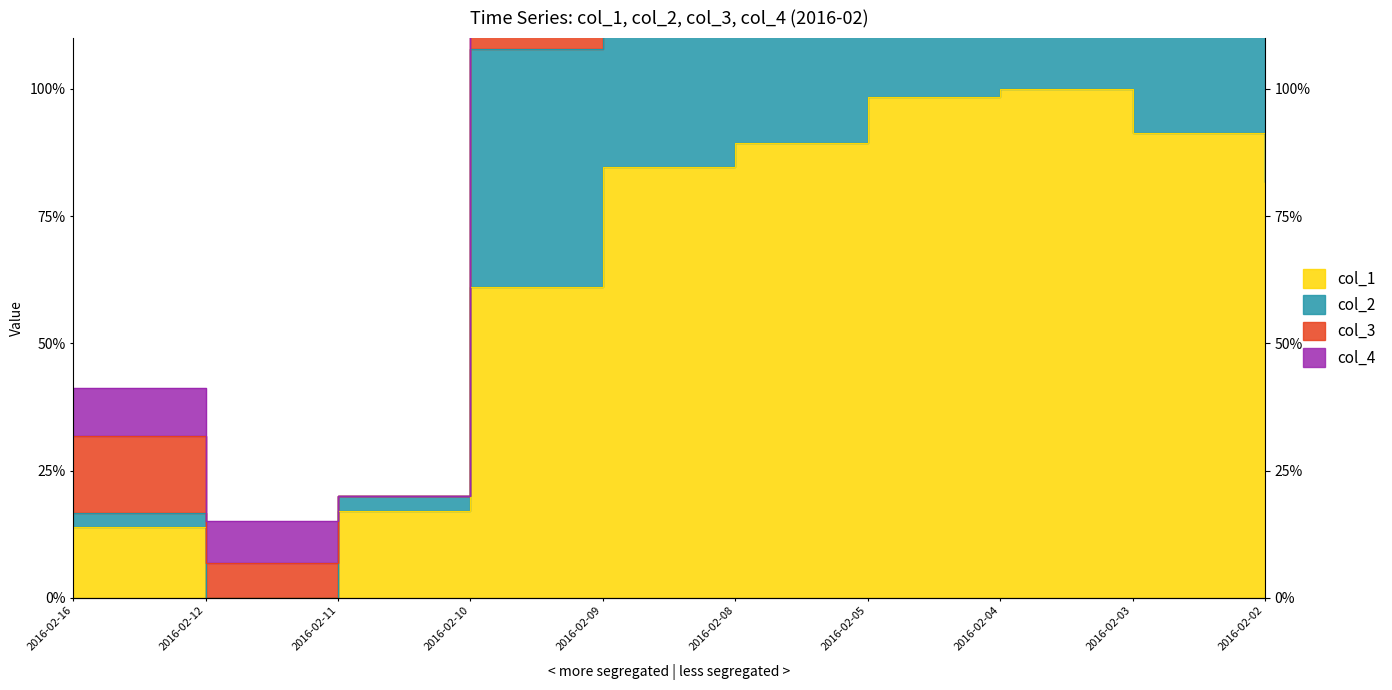

What is the value of the col_2 point at the 4th from the left?

108.0